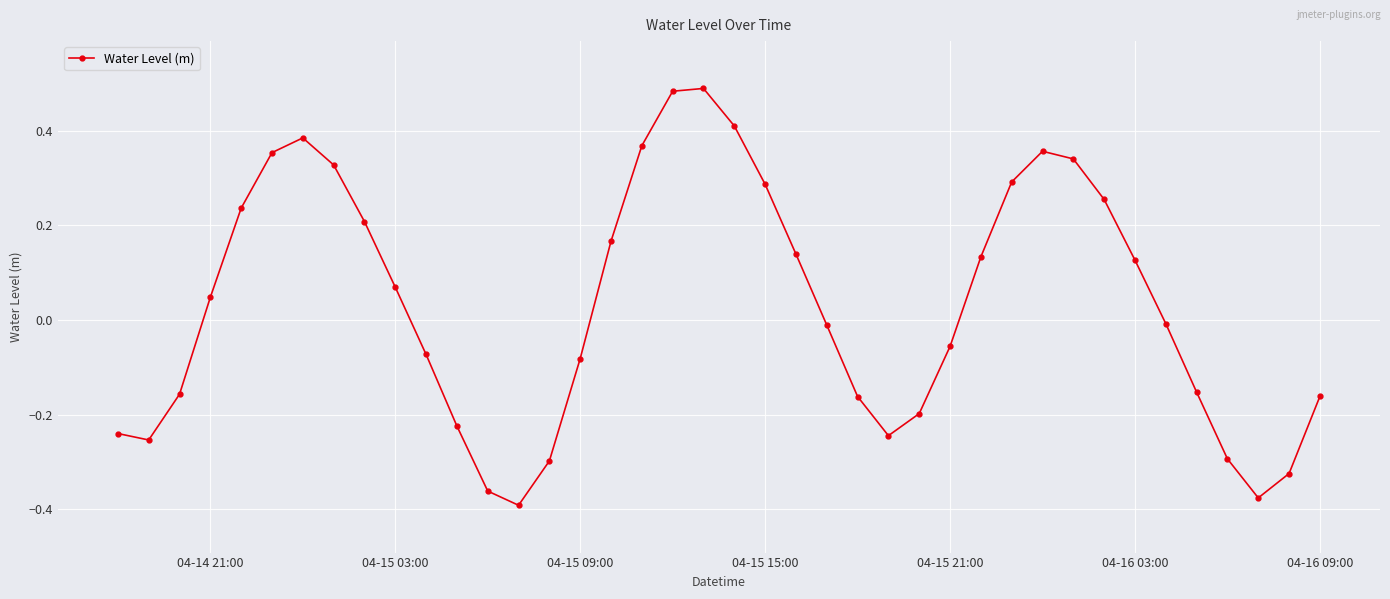

What is the difference between the maximum and minimum values?

0.9